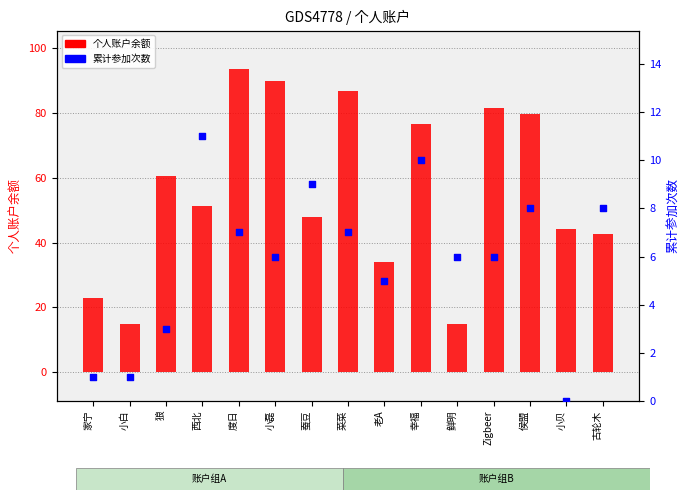

Is the value of 个人账户 at 小贝 greater than the value of 累计参加次数 at 菜菜?

Yes